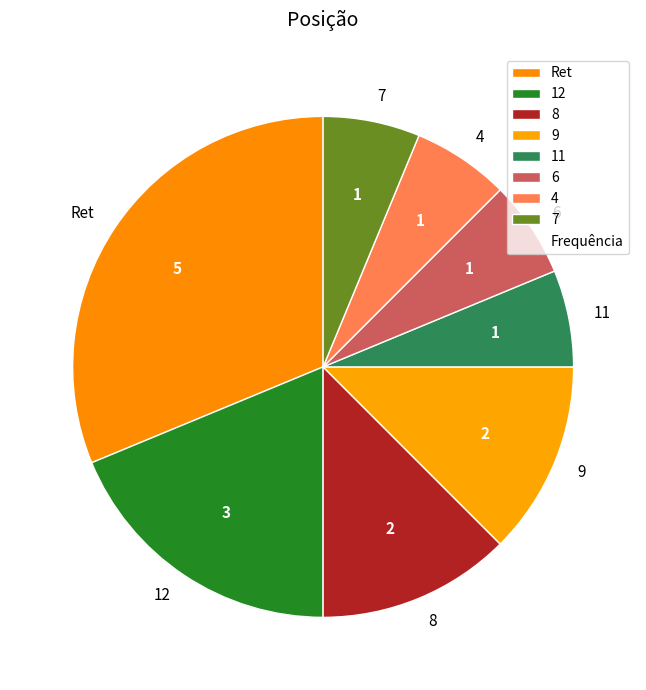

The 4 slice represents 12% of the pie. True or false?

False